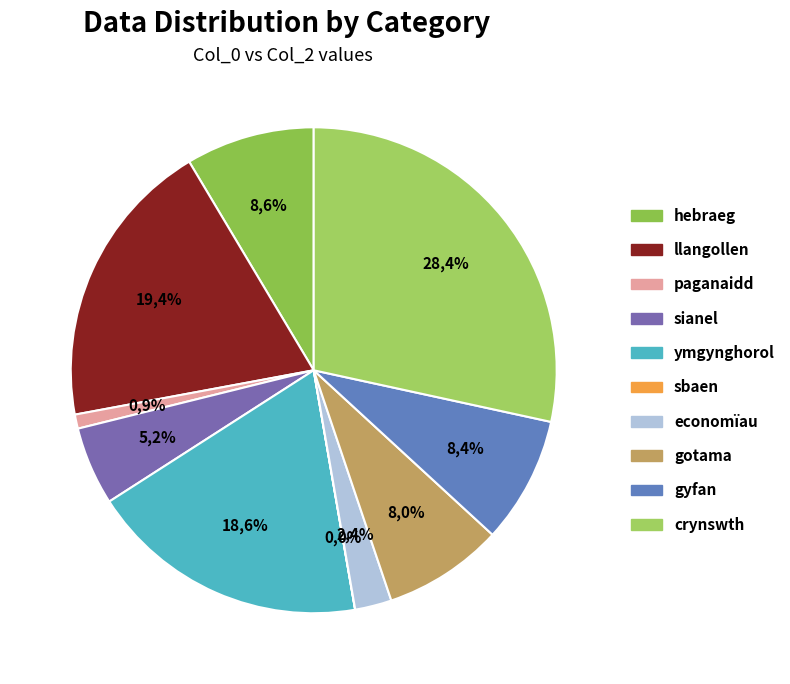

Is there a majority slice in this chart?

No